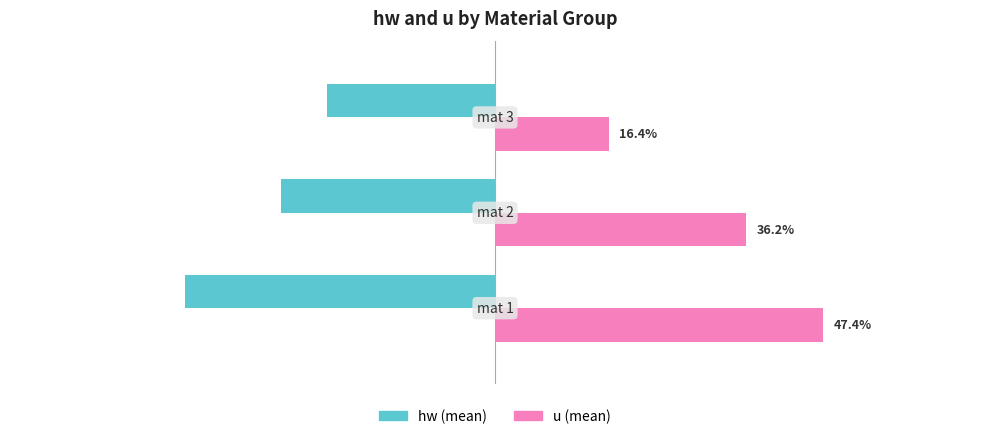

Which series has the largest total across all categories?

u (mean)